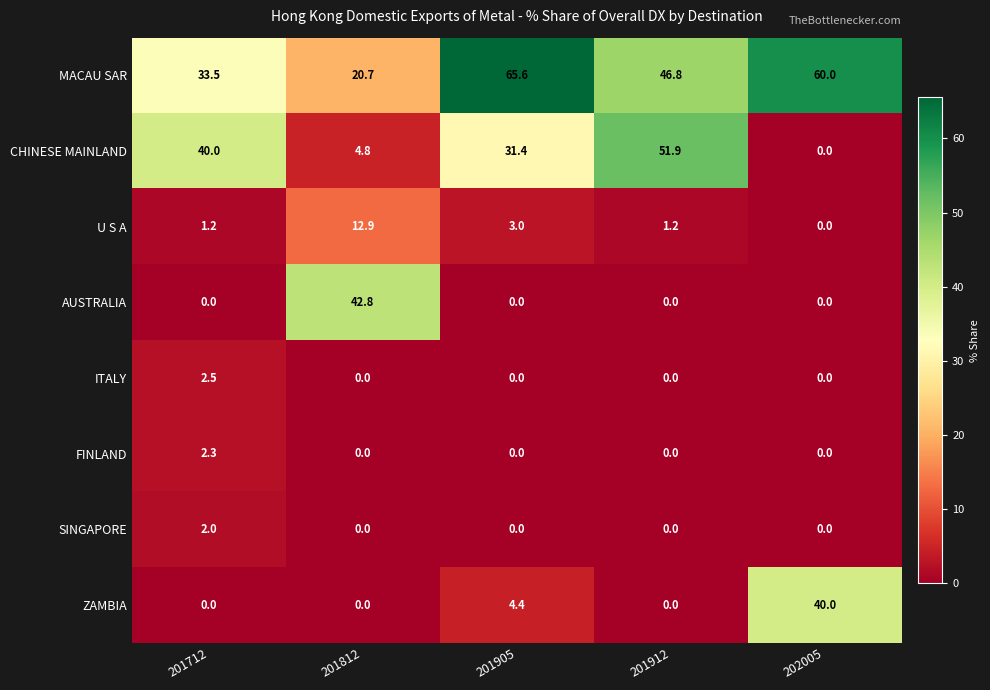

Which series has the largest range (max minus min)?

CHINESE MAINLAND